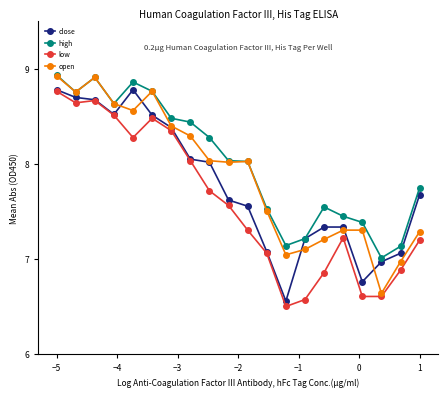

True or false: open has more than 2 interior local peaks.

True